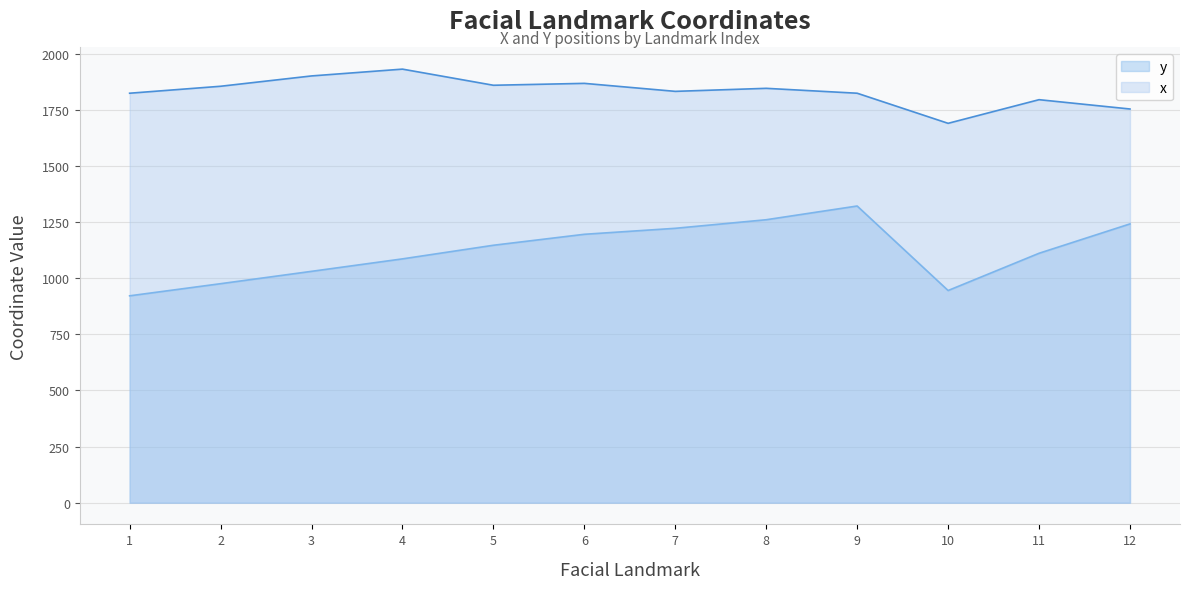

Where is the first local maximum for x?

4